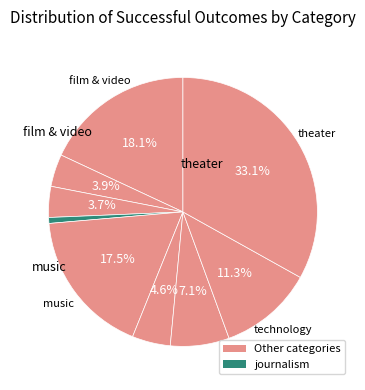

How many segments does this pie chart have?

9